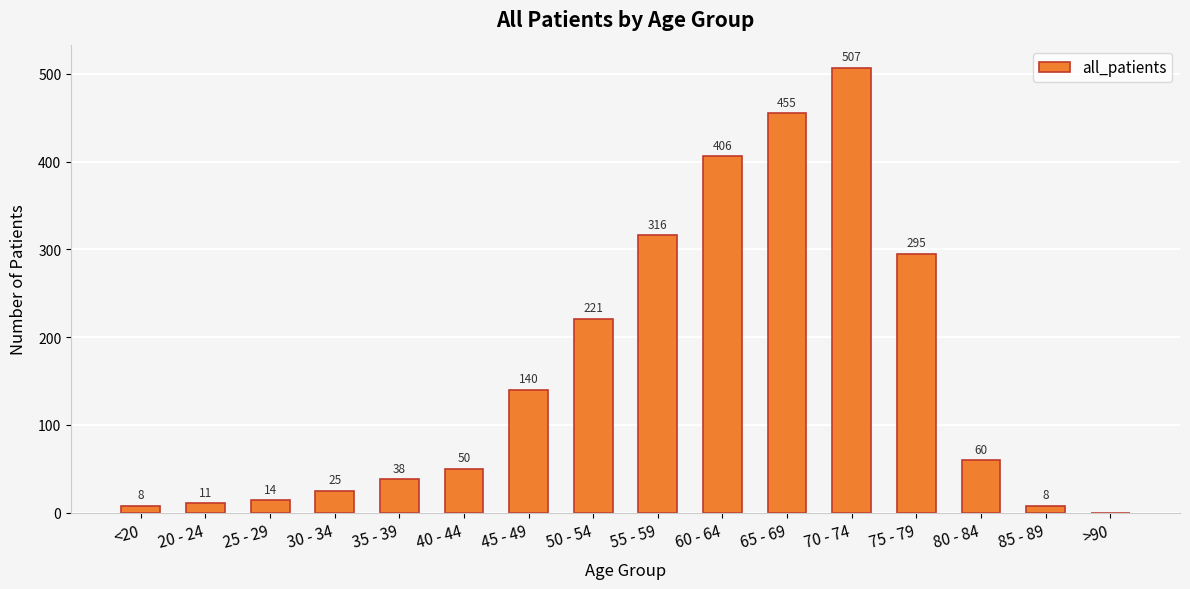

The chart shows a value of 133 at 50 - 54. True or false?

False